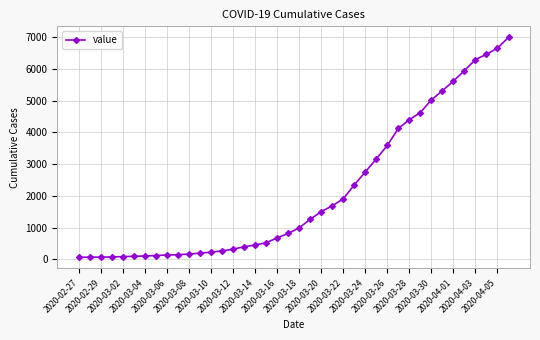

How many series are shown in this chart?

1